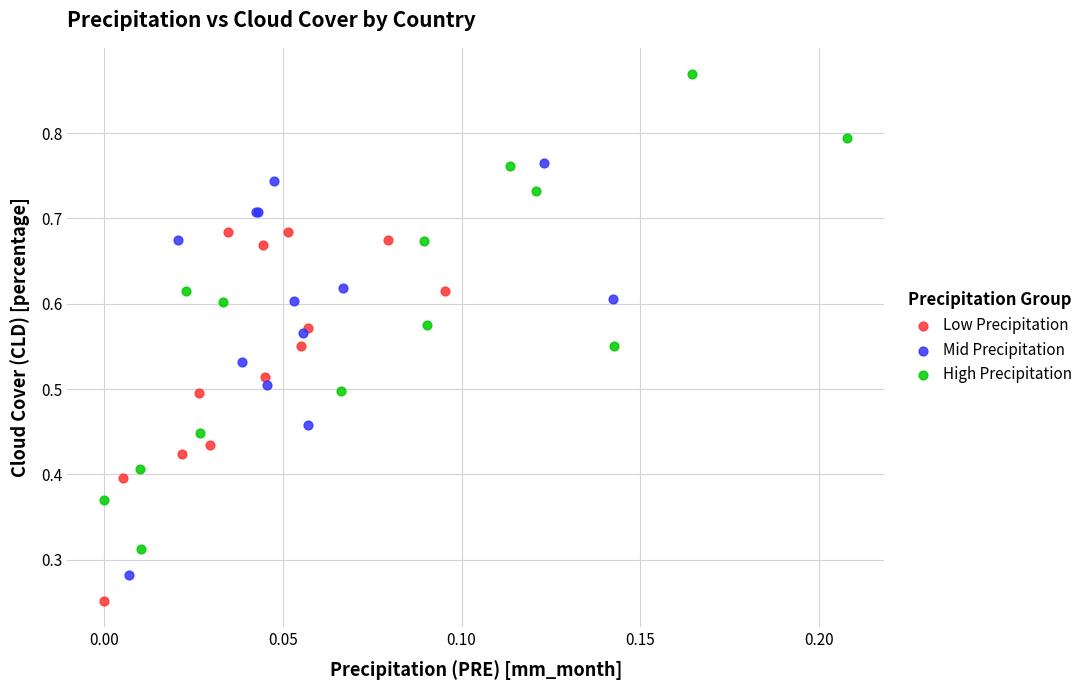

Which series reaches the maximum Y coordinate?

High Precipitation